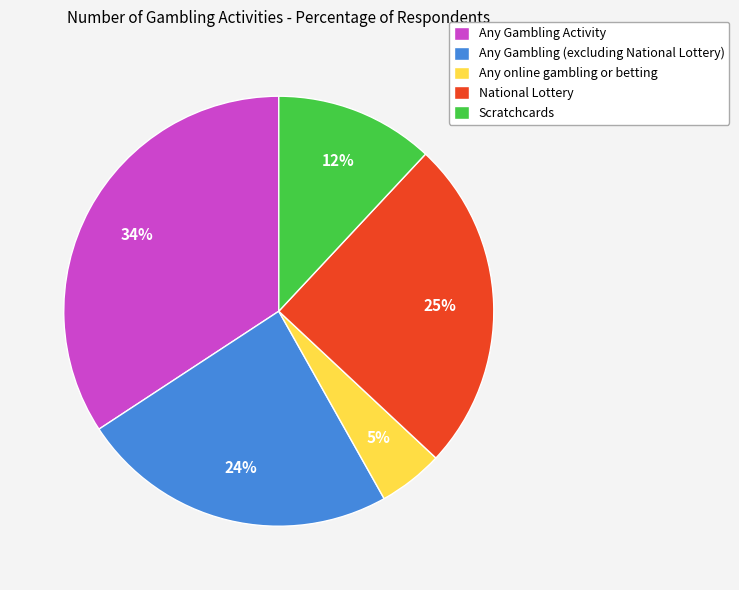

Which has a higher value, Scratchcards or Any online gambling or betting?

Scratchcards